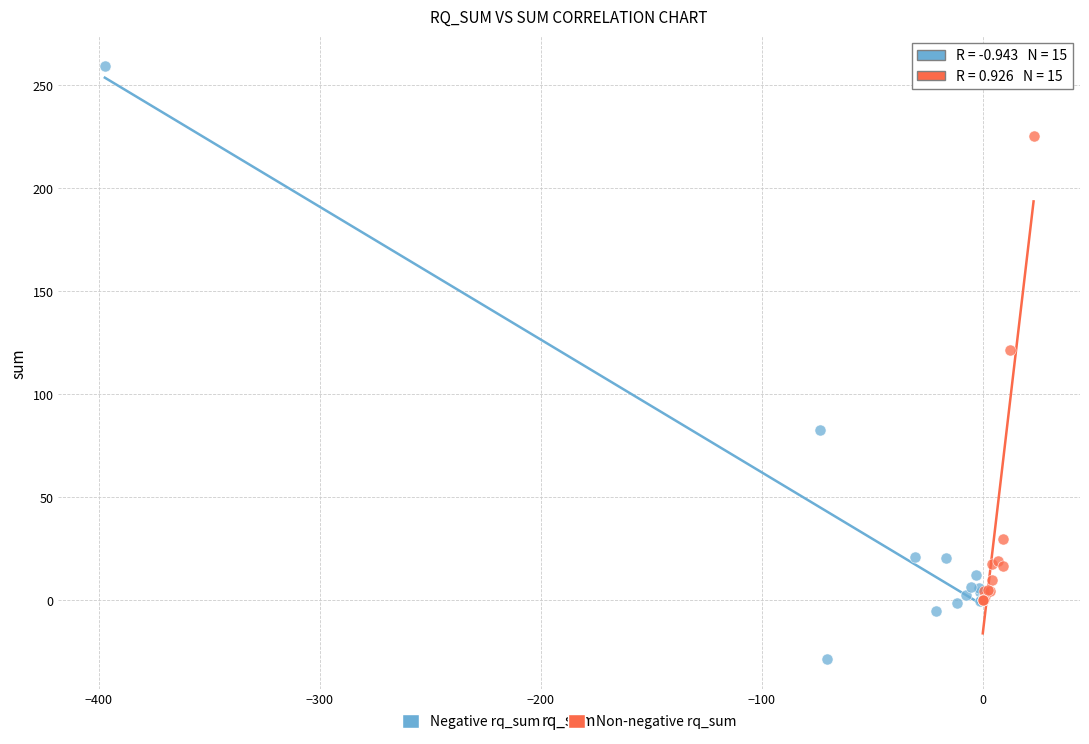

Which series has the widest spread of Y values?

Negative rq_sum